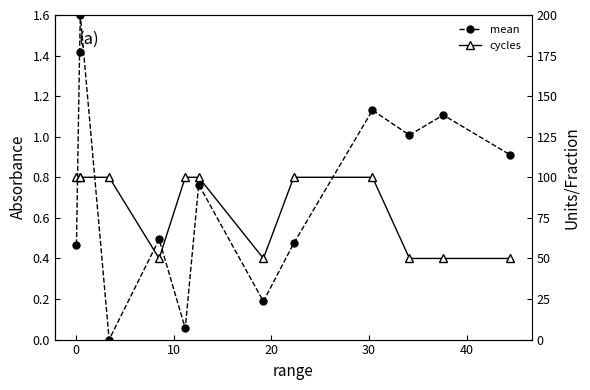

How many interior local peaks does the mean series have?

5